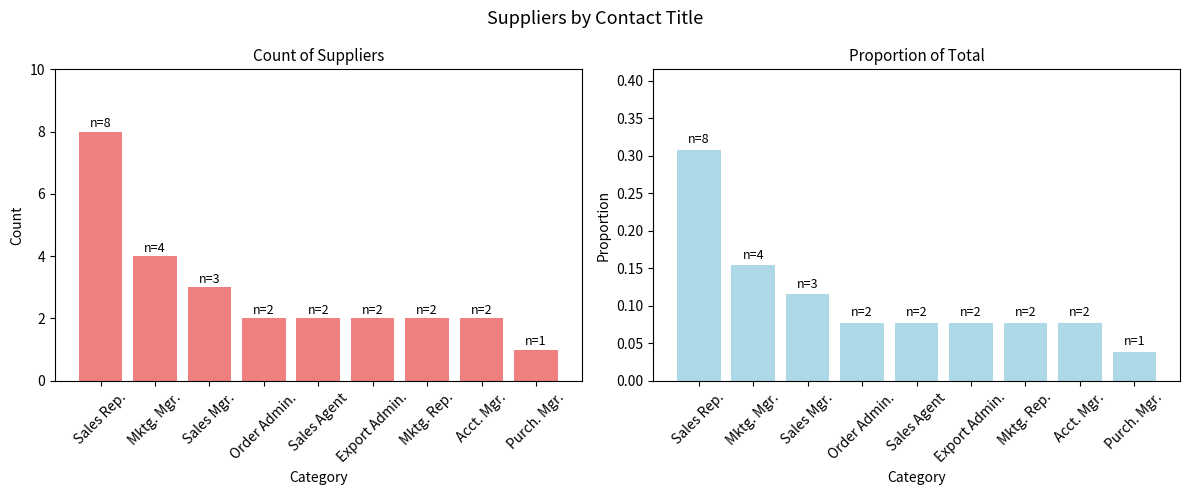

List the series in order of their peak value, lowest first.

Proportion, Count